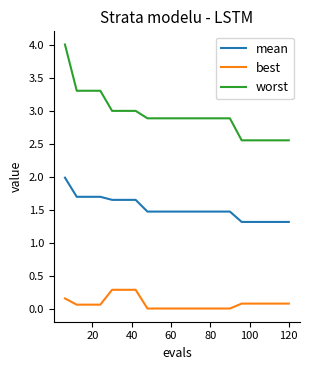

What is the maximum value shown in the chart?

4.0